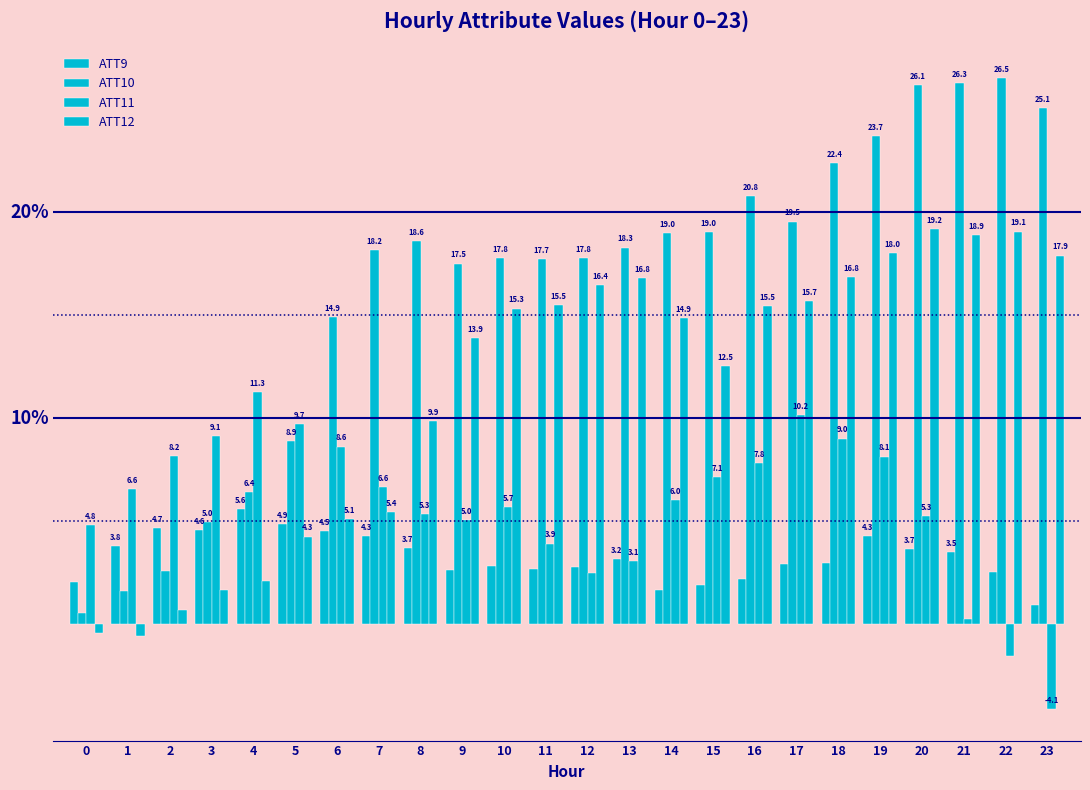

Reading left to right, what are all the values shown in this chart?

ATT9: 0=2.1	1=3.8	2=4.7	3=4.6	4=5.6	5=4.9	6=4.5	7=4.3	8=3.7	9=2.6	10=2.8	11=2.7	12=2.8	13=3.2	14=1.7	15=1.9	16=2.2	17=2.9	18=3.0	19=4.3	20=3.7	21=3.5	22=2.5	23=0.9
ATT10: 0=0.6	1=1.6	2=2.6	3=5.0	4=6.4	5=8.9	6=14.9	7=18.2	8=18.6	9=17.5	10=17.8	11=17.7	12=17.8	13=18.3	14=19.0	15=19.0	16=20.8	17=19.5	18=22.4	19=23.7	20=26.1	21=26.3	22=26.5	23=25.1
ATT11: 0=4.8	1=6.6	2=8.2	3=9.1	4=11.3	5=9.7	6=8.6	7=6.6	8=5.3	9=5.0	10=5.7	11=3.9	12=2.5	13=3.1	14=6.0	15=7.1	16=7.8	17=10.2	18=9.0	19=8.1	20=5.3	21=0.2	22=-1.5	23=-4.1
ATT12: 0=-0.4	1=-0.6	2=0.7	3=1.7	4=2.1	5=4.3	6=5.1	7=5.4	8=9.9	9=13.9	10=15.3	11=15.5	12=16.4	13=16.8	14=14.9	15=12.5	16=15.5	17=15.7	18=16.8	19=18.0	20=19.2	21=18.9	22=19.1	23=17.9